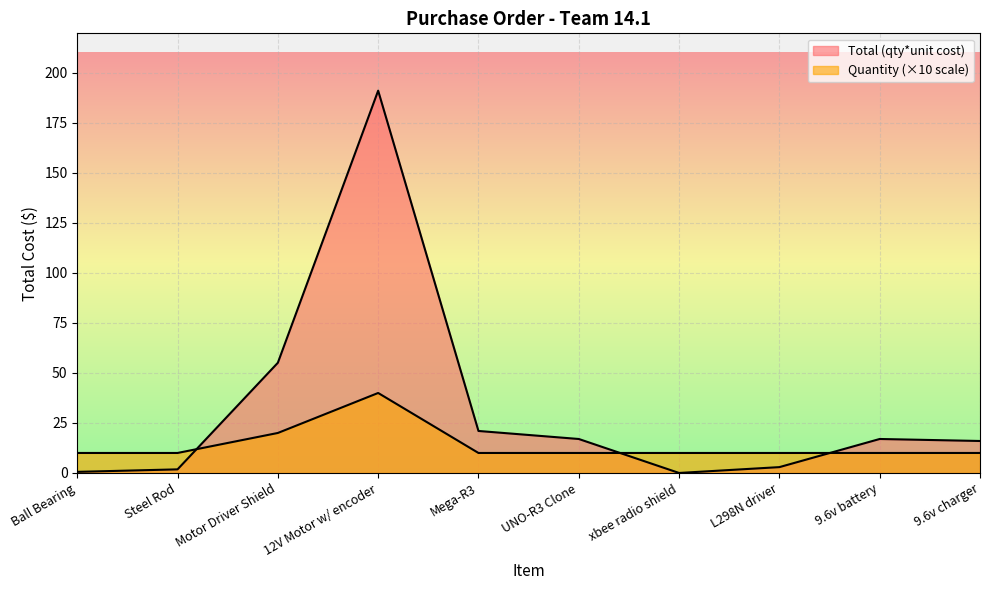

Which series changed the most between Mega-R3 and xbee radio shield?

Total (qty*unit cost)